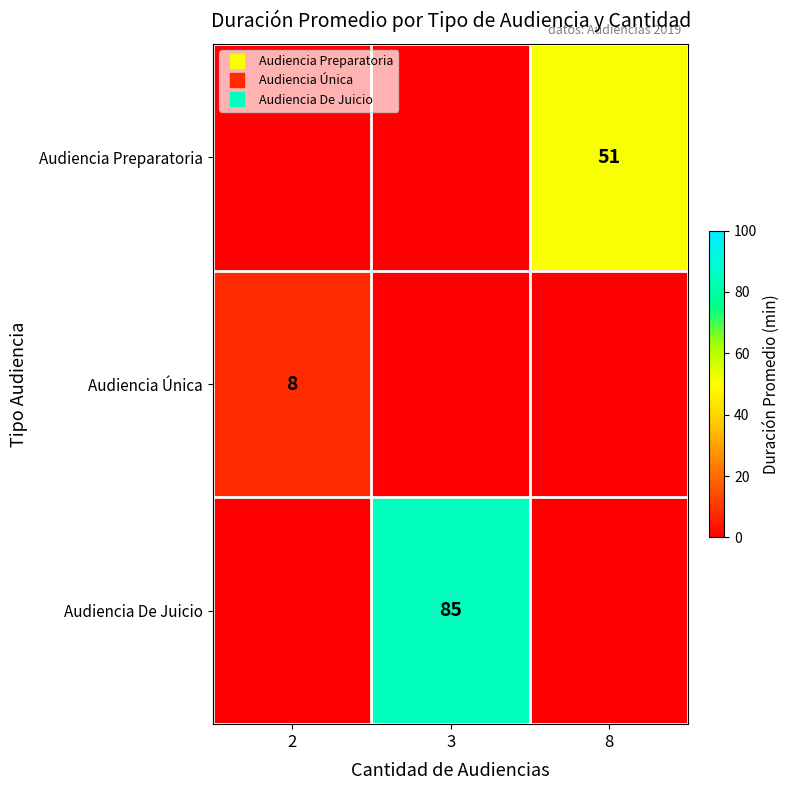

At which label is Audiencia De Juicio closest to 42?

2